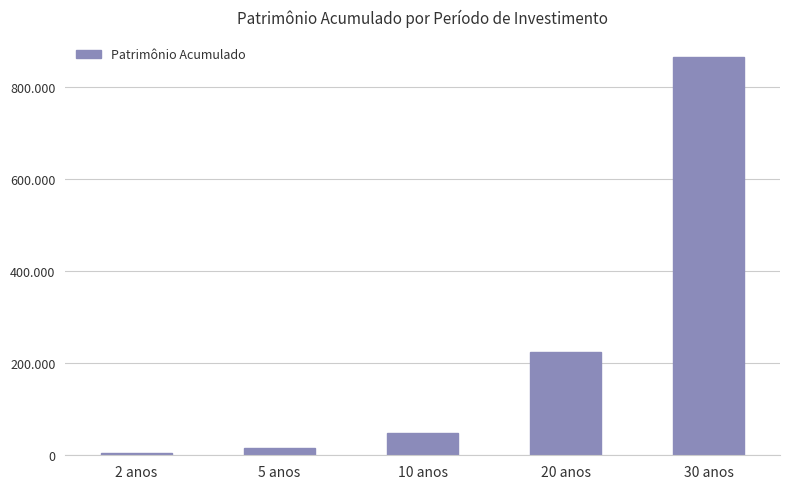

Is it true that the value at 5 anos is 16755.4?

True